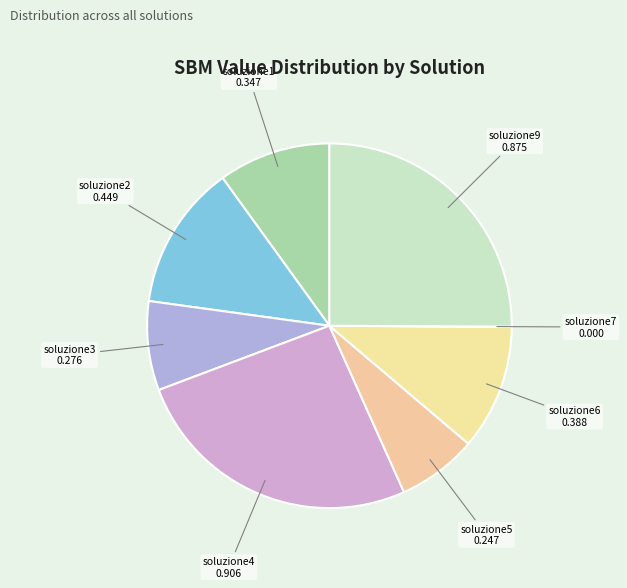

Which has a higher value, soluzione1 or soluzione2?

soluzione2